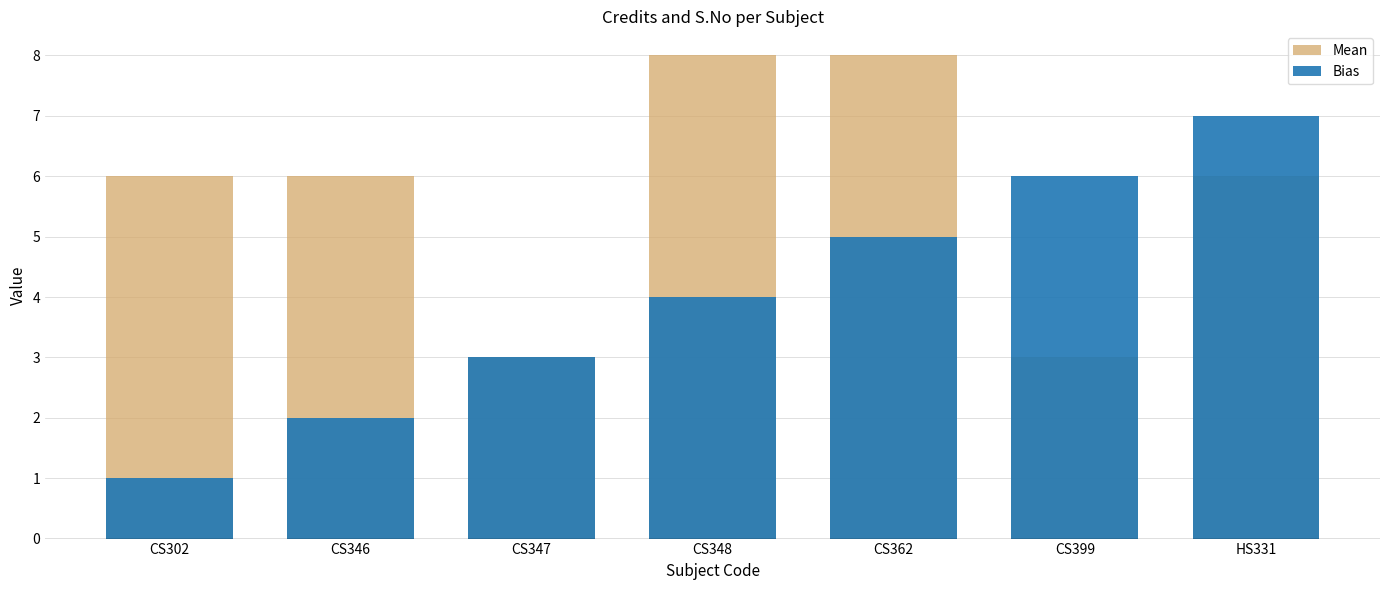

What is the sum of the Mean values at CS347 and CS362?

11